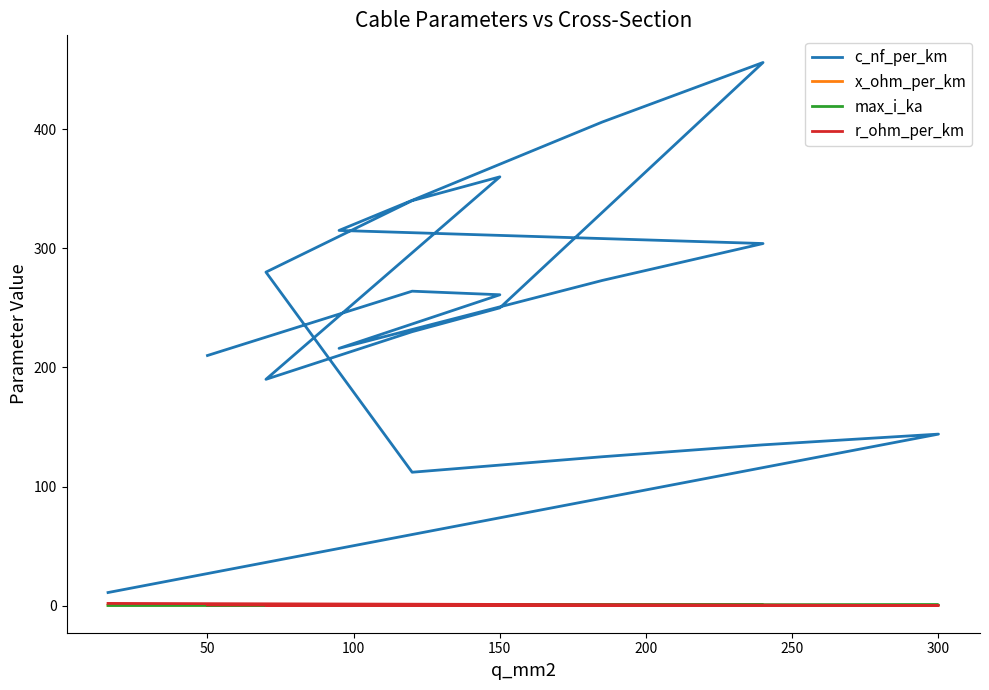

What is the value of the max_i_ka point at the 13th from the left?

0.3